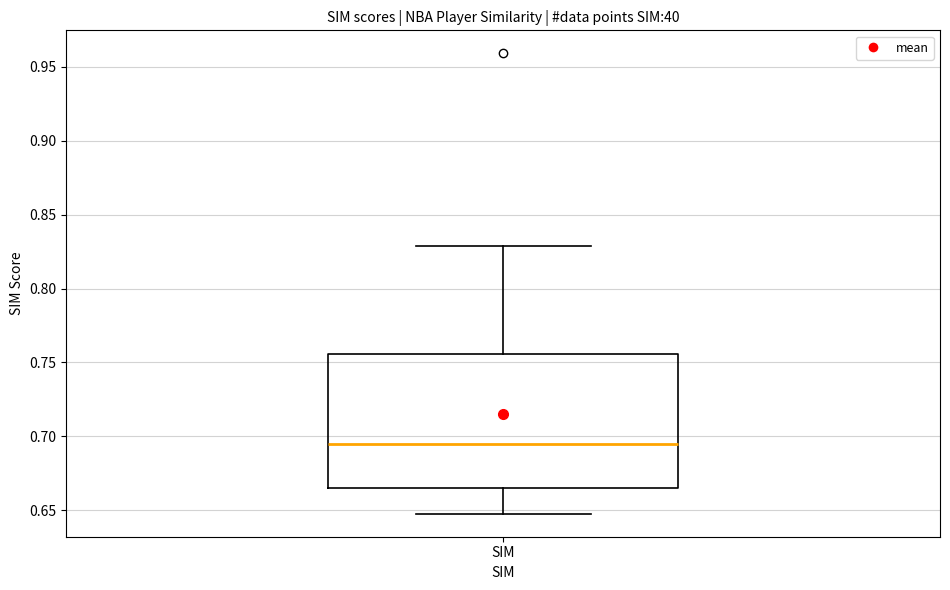

Transcribe this box plot: give where the median line is, the range the box spans, and where the two whiskers end, as read against the y-axis. The values are not printed on the chart, so give them approximately, as read against the axis.

median 0.695, box 0.665 to 0.755, whiskers 0.650 to 0.830